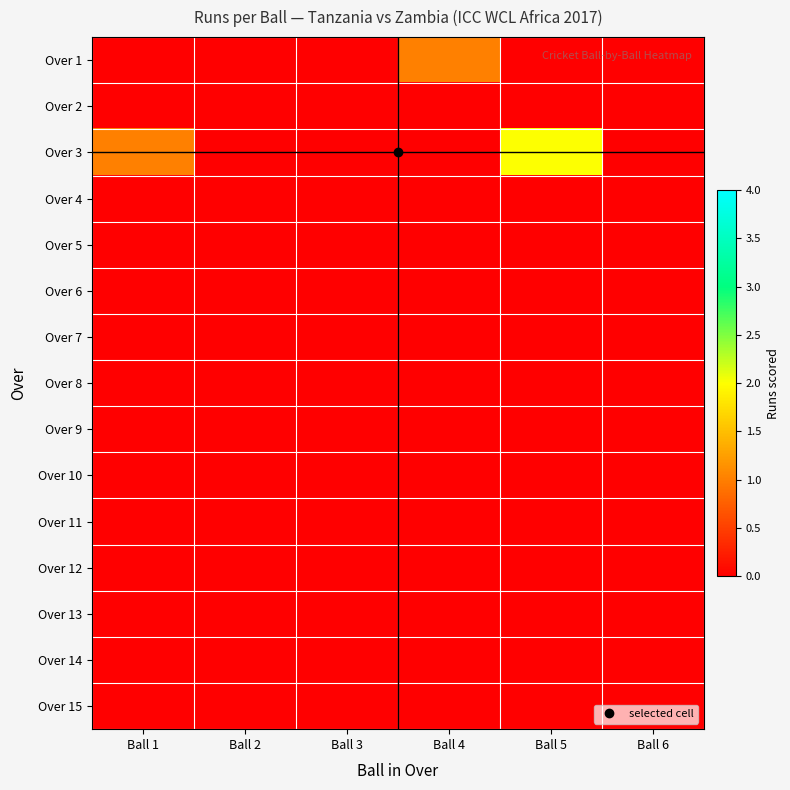

What is the spread (max minus min) of values at Ball 4?

1